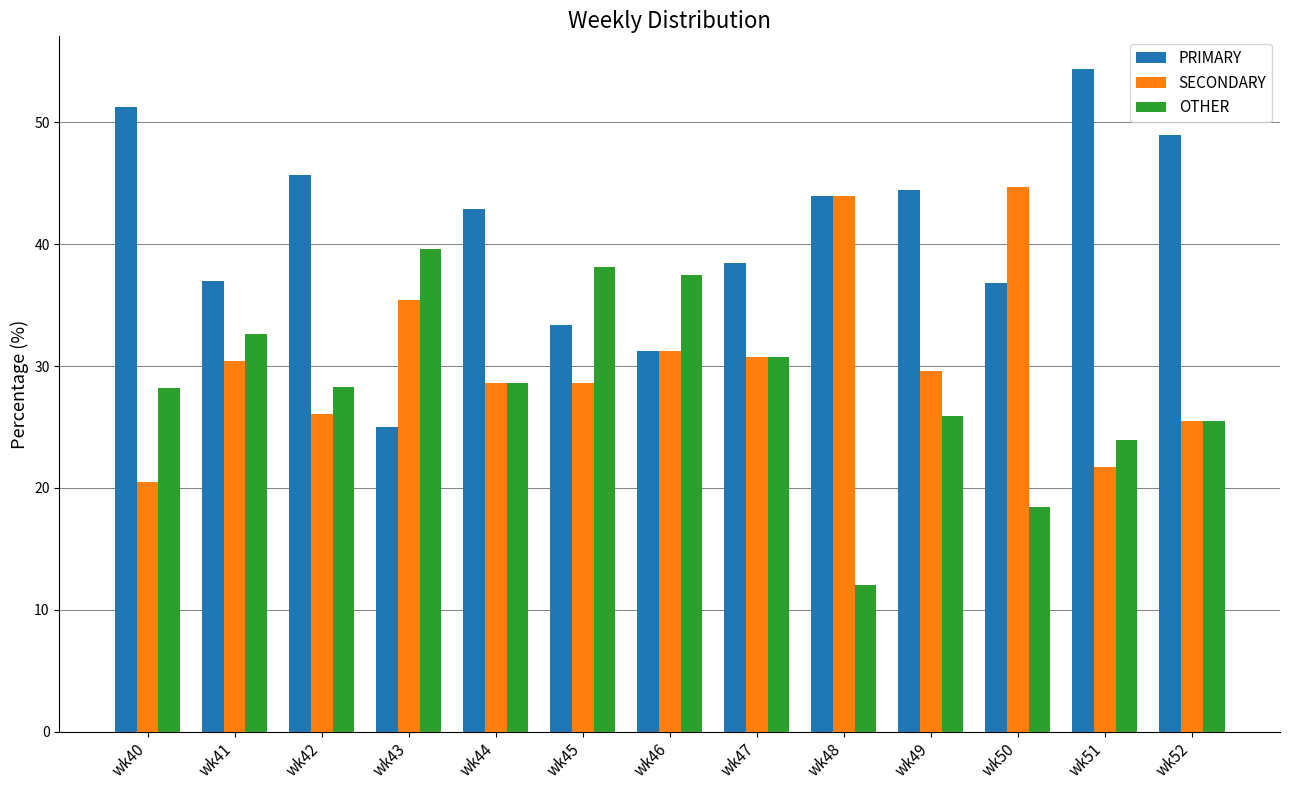

What is the difference between the highest and lowest values at wk48?

32.0